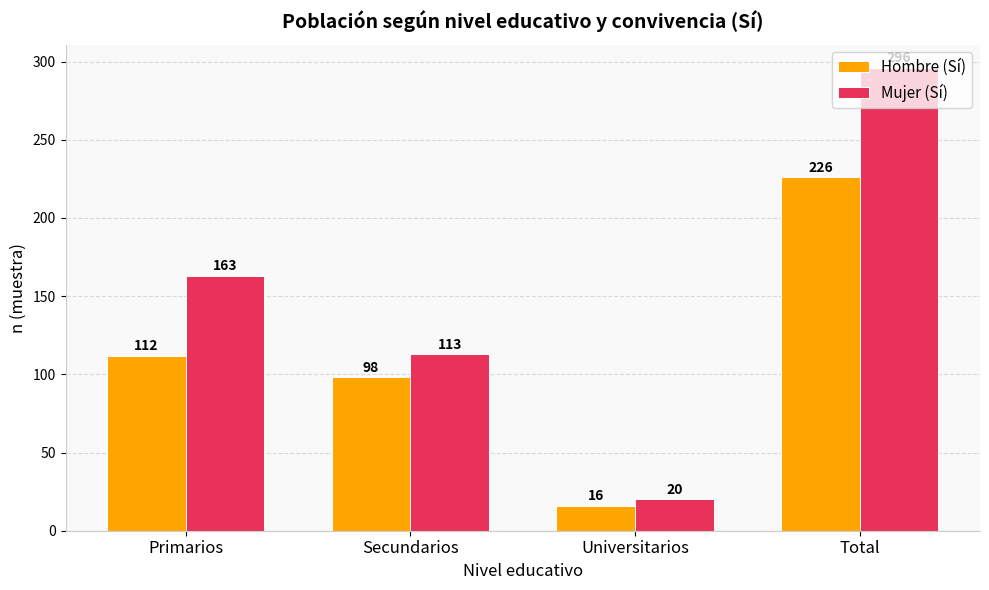

What position from the left is Primarios?

1